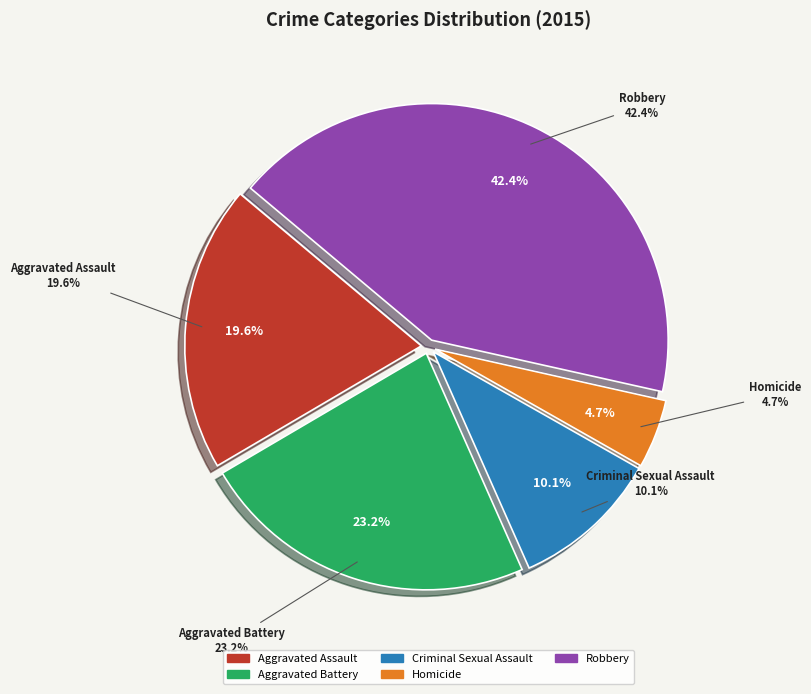

The Aggravated Assault slice represents 20% of the pie. True or false?

True